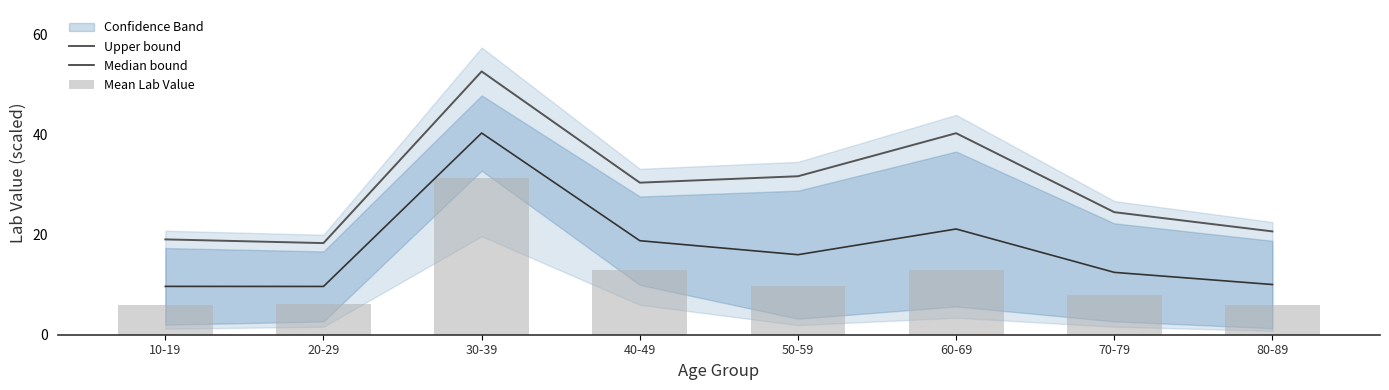

Is it true that Median bound equals 24.8 at 50-59?

False